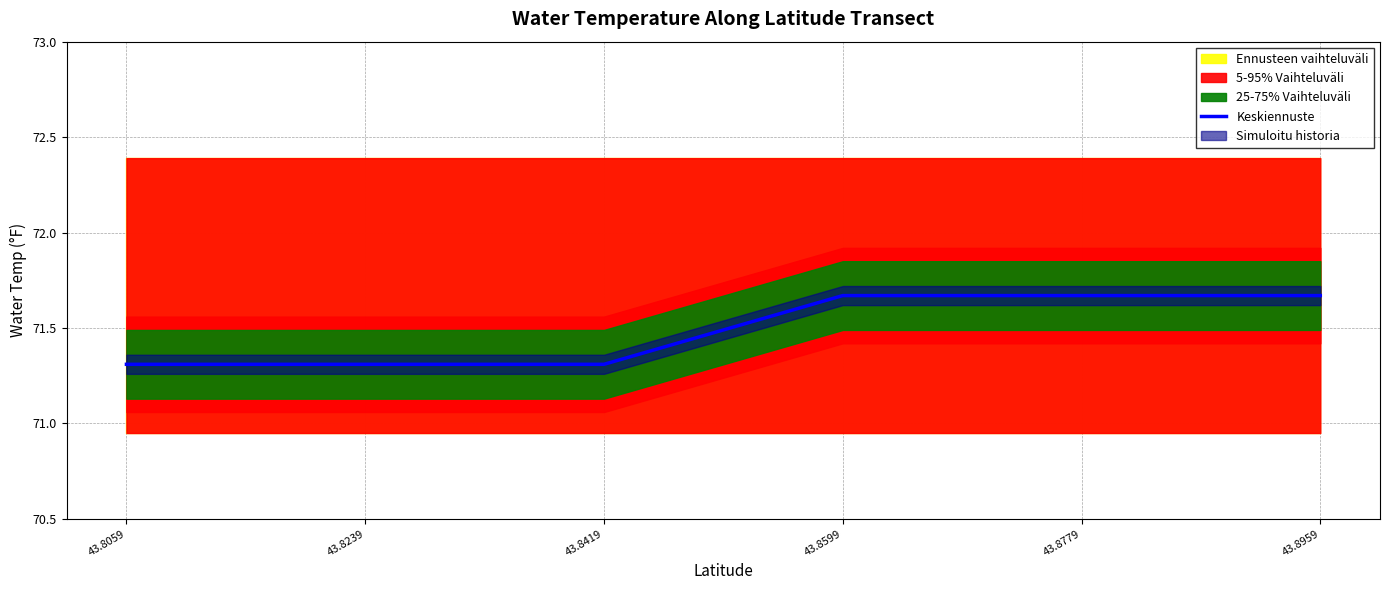

Between 43.8419 and 43.8059, which is larger?

43.8419